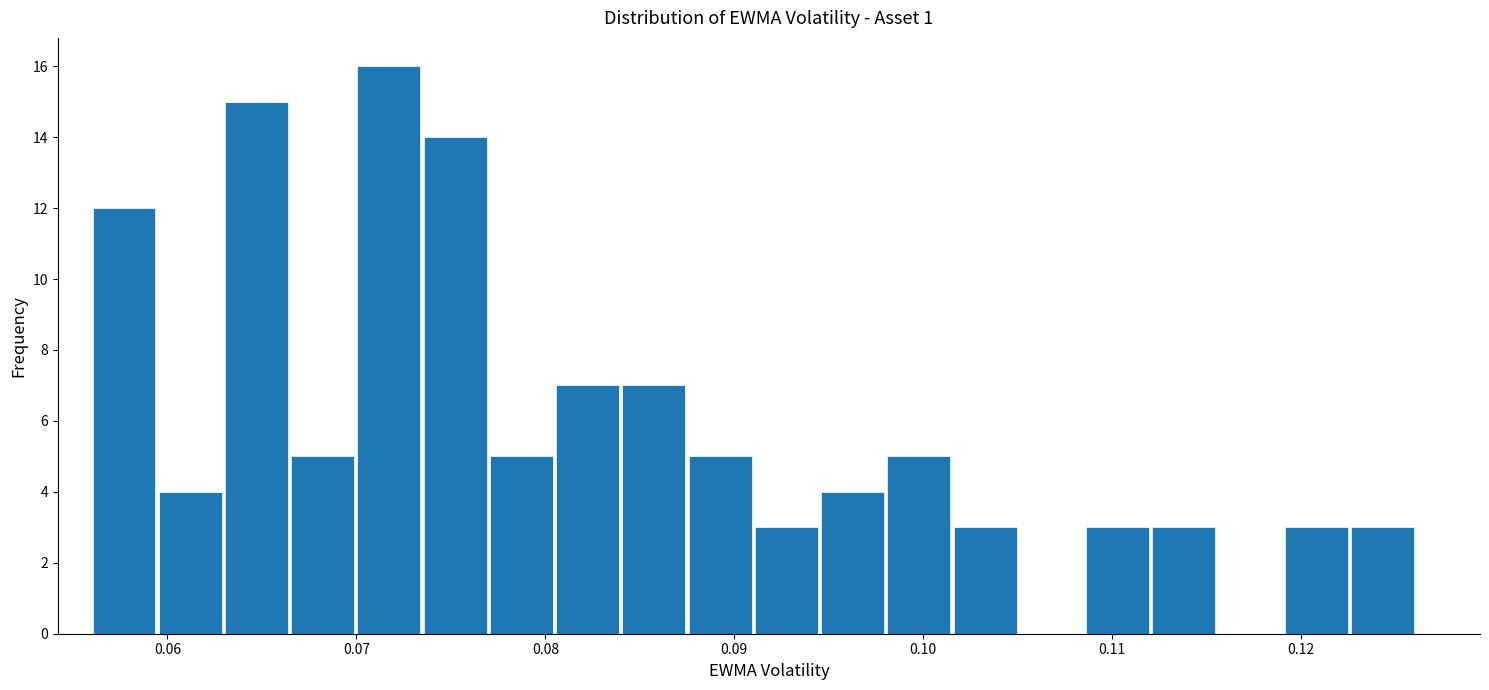

Read against the x-axis, roughly where is the centre of the tallest bar?

0.072